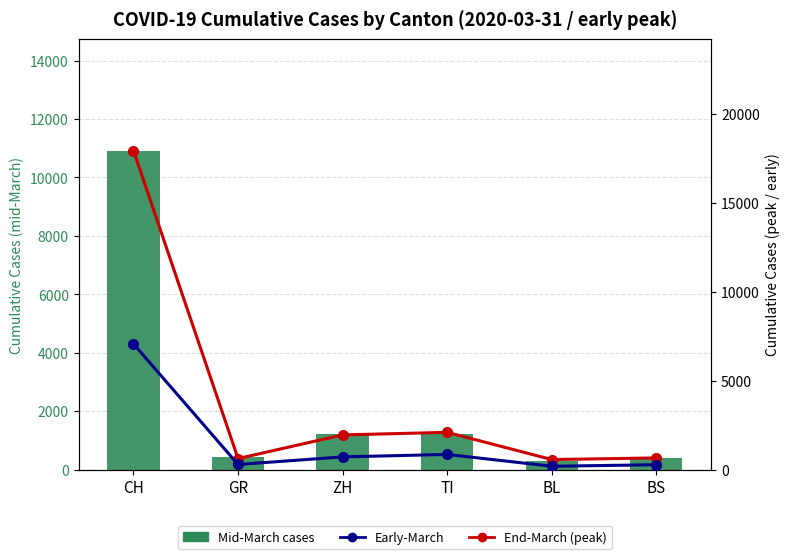

What value does the Min (early-March) series have at TI?

849